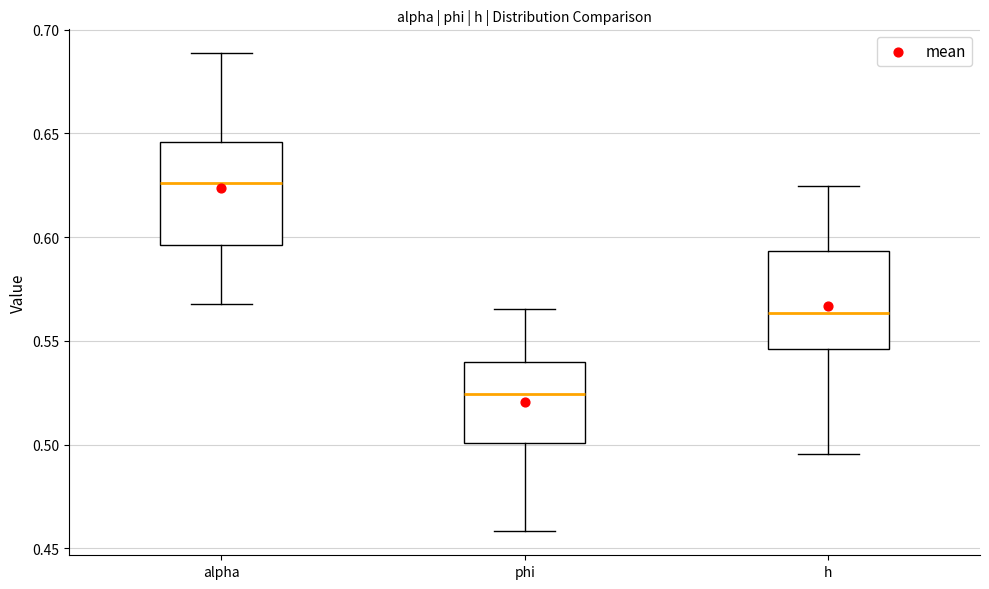

Reading left to right, transcribe this box plot: for each box, give where its median line is, the range the box spans, and where its two whiskers end, as read against the y-axis. The values are not printed on the chart, so give them approximately, as read against the axis.

alpha: median 0.625, box 0.595 to 0.645, whiskers 0.570 to 0.690
phi: median 0.525, box 0.500 to 0.540, whiskers 0.460 to 0.565
h: median 0.565, box 0.545 to 0.595, whiskers 0.495 to 0.625